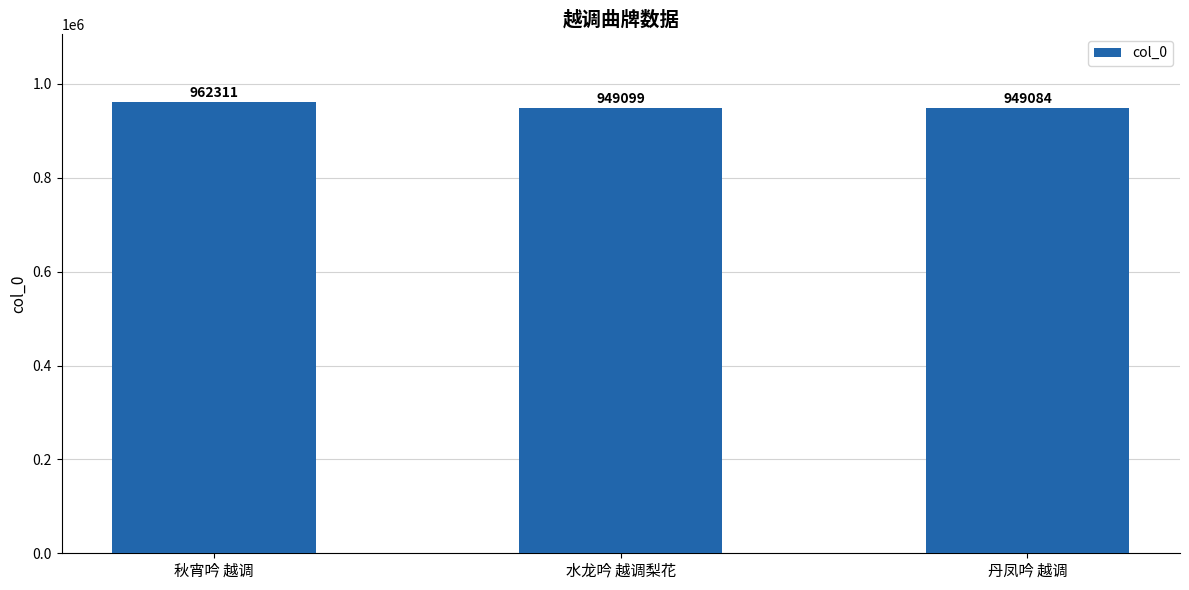

What is the difference between the values at 丹凤吟 越调 and 秋宵吟 越调?

13227